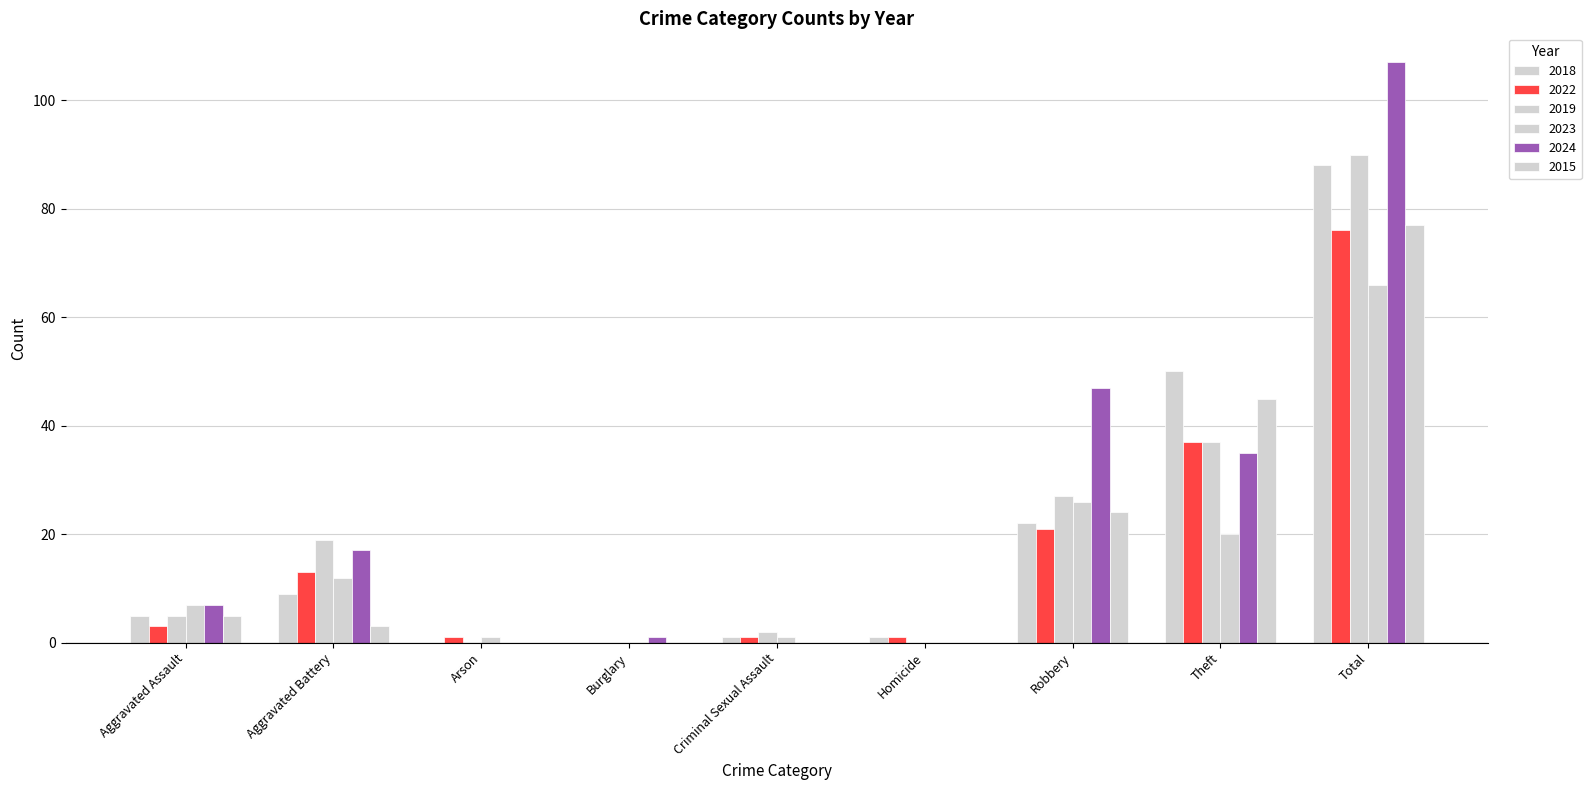

How many categories are shown in the chart?

9